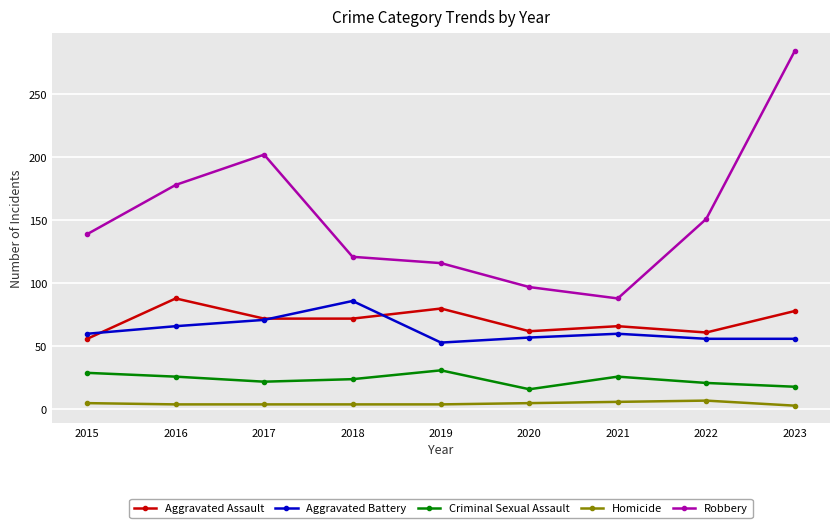

How many data points in Aggravated Battery are less than 60?

4